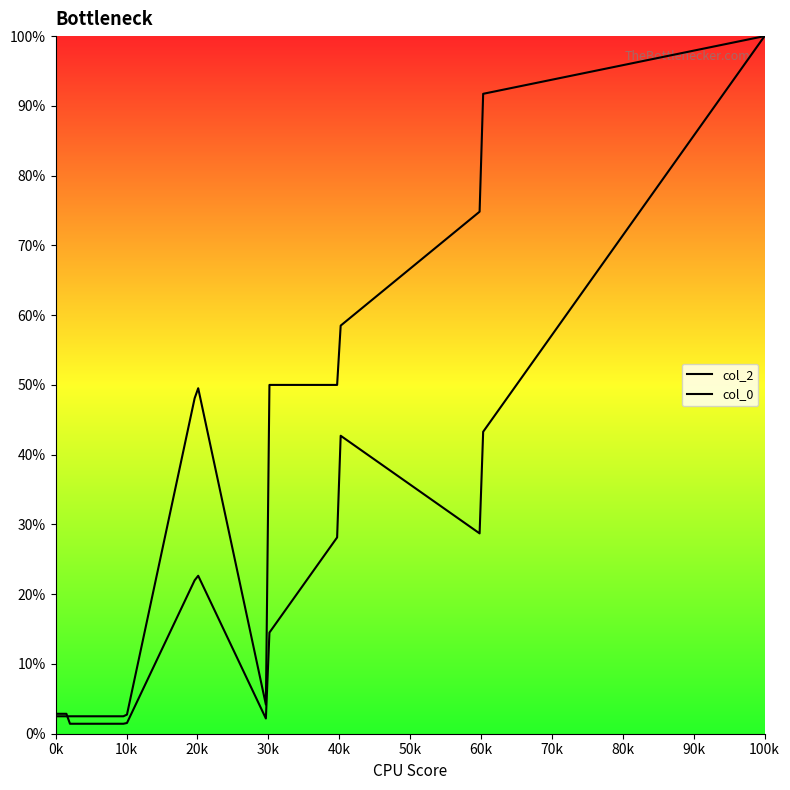

Rank the series by their maximum value, from lowest to highest.

col_0, col_2